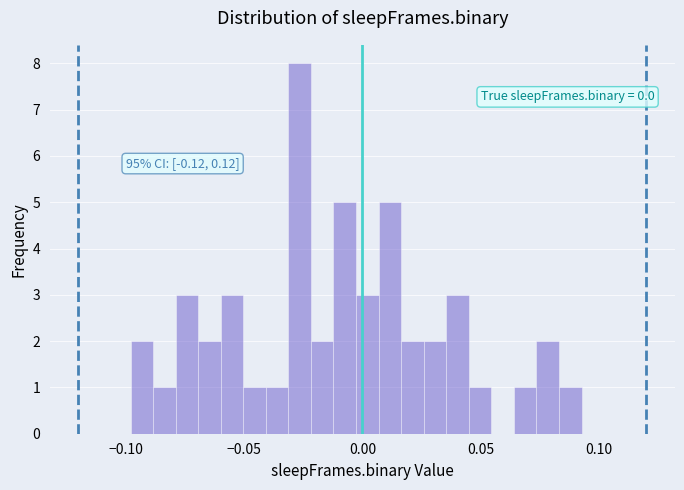

Around what value on the x-axis is the tallest bar? Give the approximate position of its centre, as read against the axis.

-0.025